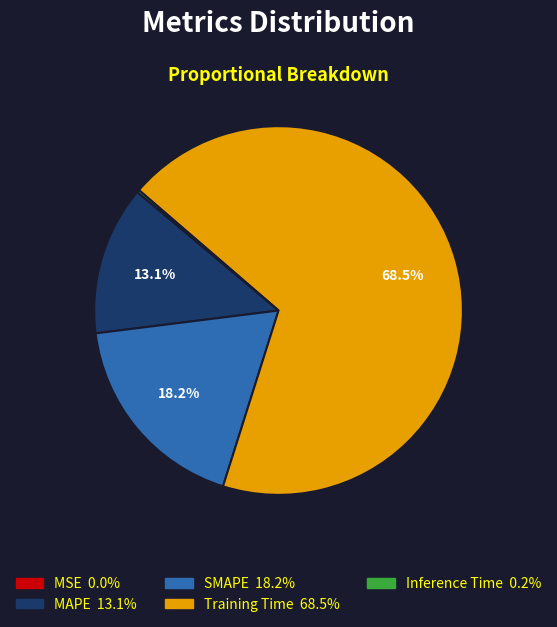

Which category has the biggest portion of the pie?

Training Time